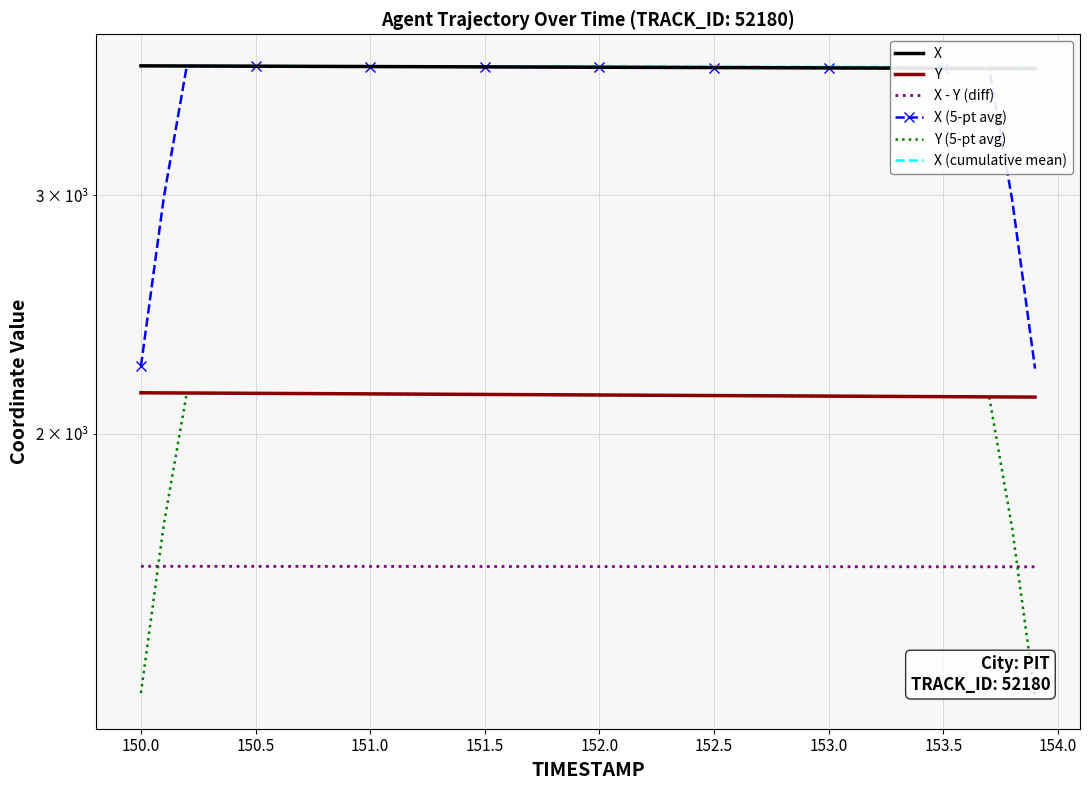

True or false: Y (5-pt avg) and X (5-pt avg) intersect in this chart.

False